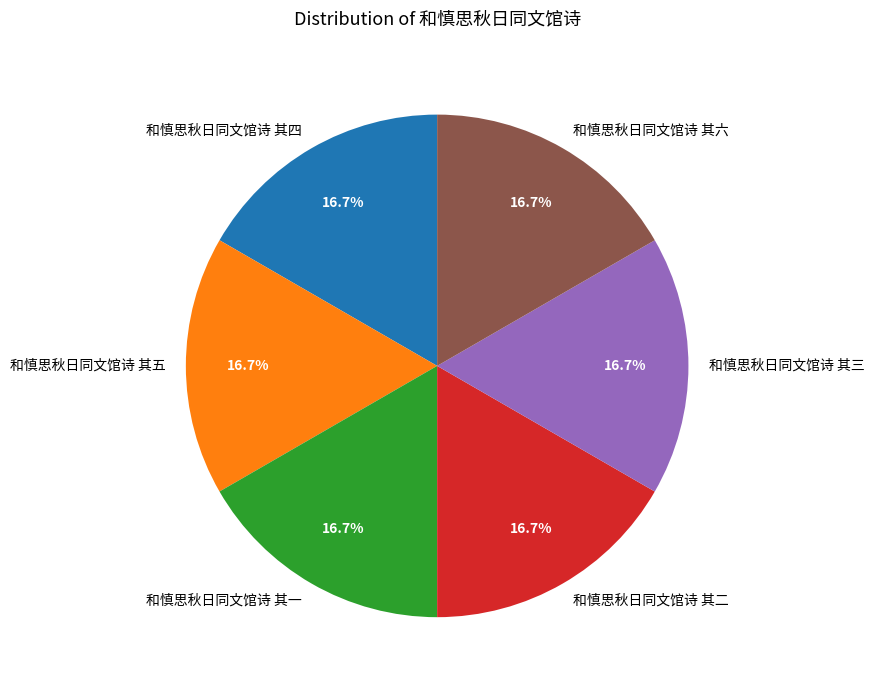

True or false: 和慎思秋日同文馆诗 其六 accounts for 17% of the total.

True